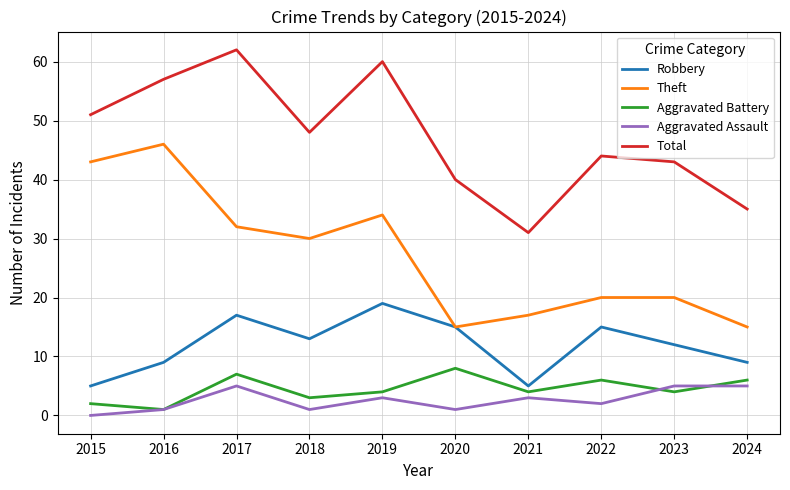

At which label does Aggravated Battery first exceed 4?

2017